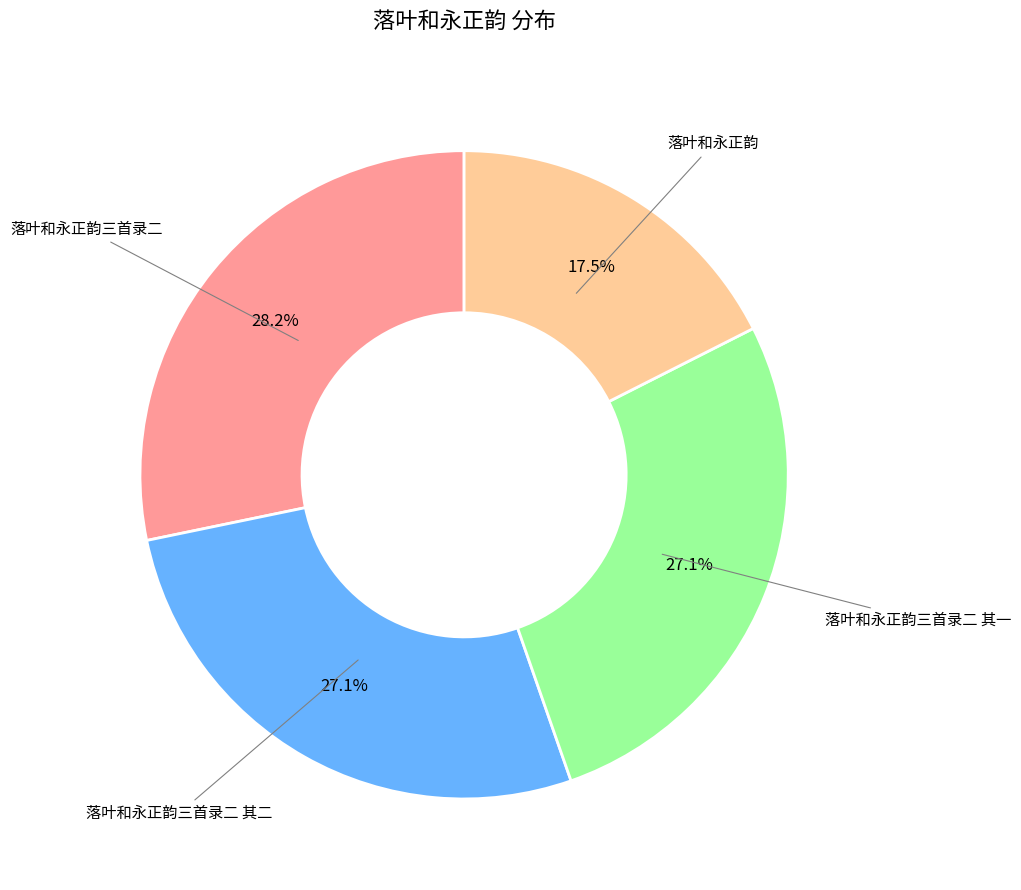

Does any single category account for the majority?

No